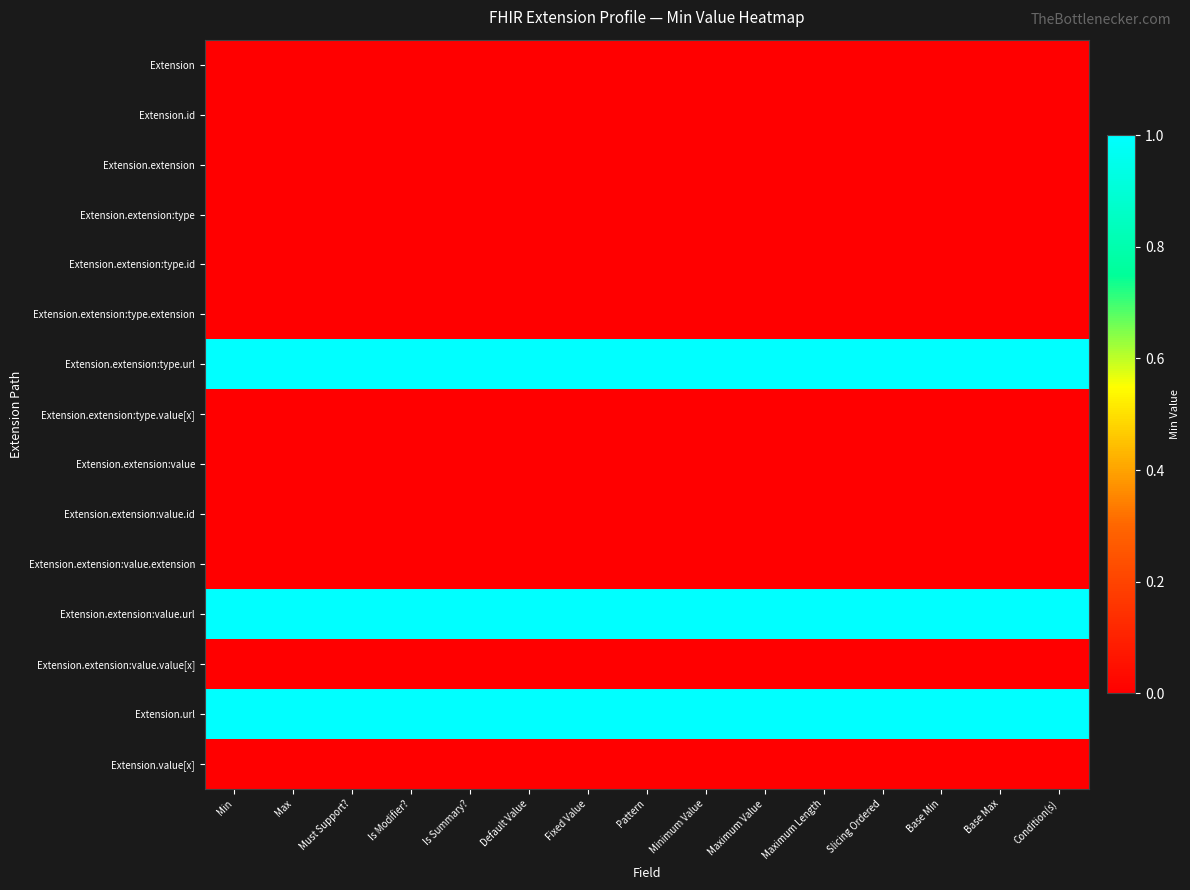

At Default Value, list the series in order from largest to smallest.

Extension.extension:type.url, Extension.extension:value.url, Extension.url, Extension, Extension.id, Extension.extension, Extension.extension:type, Extension.extension:type.id, Extension.extension:type.extension, Extension.extension:type.value[x], Extension.extension:value, Extension.extension:value.id, Extension.extension:value.extension, Extension.extension:value.value[x], Extension.value[x]